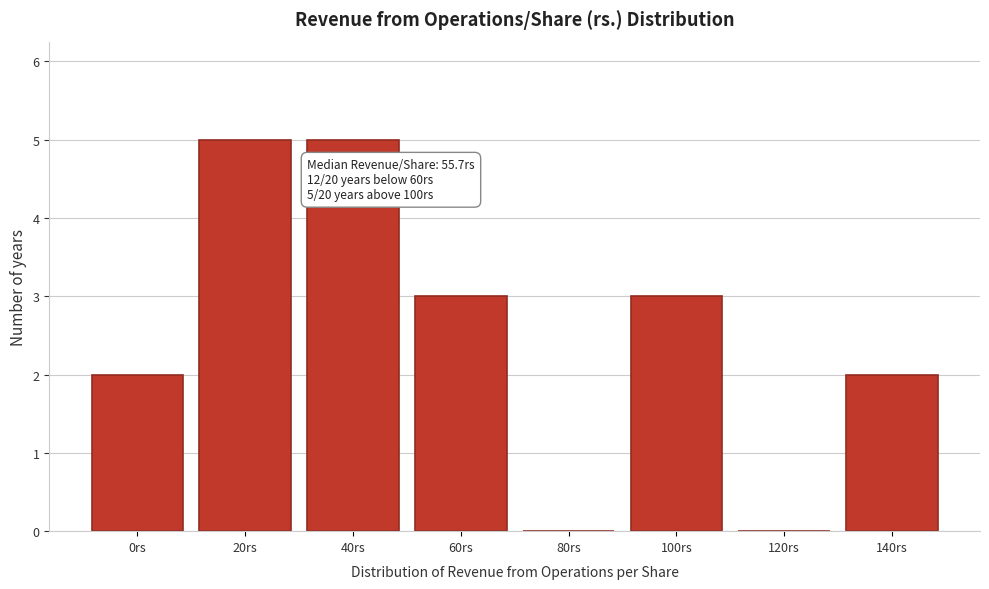

Reading right to left, transcribe all the data shown in this chart.

140rs=2	120rs=0	100rs=3	80rs=0	60rs=3	40rs=5	20rs=5	0rs=2